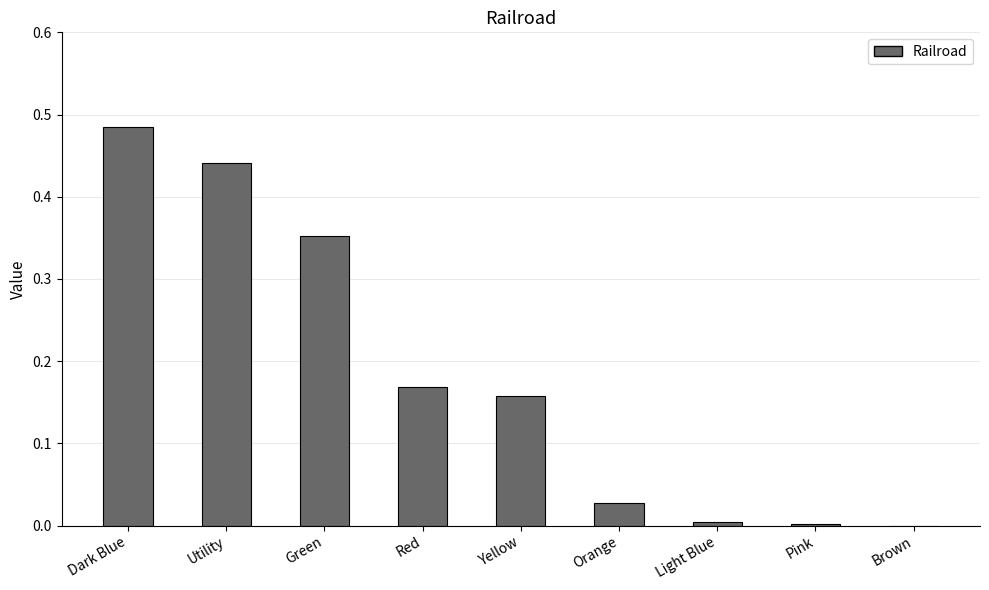

What is the sum of all values?

1.6